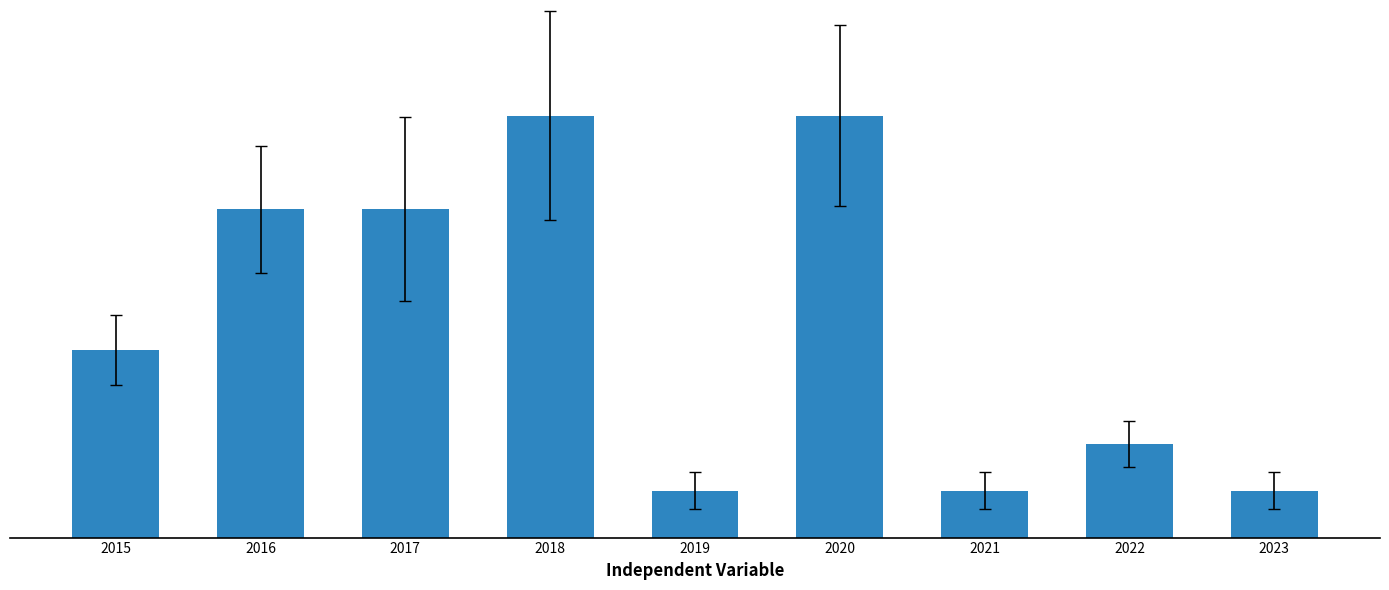

What is the sum of the values at 2022 and 2019?

3